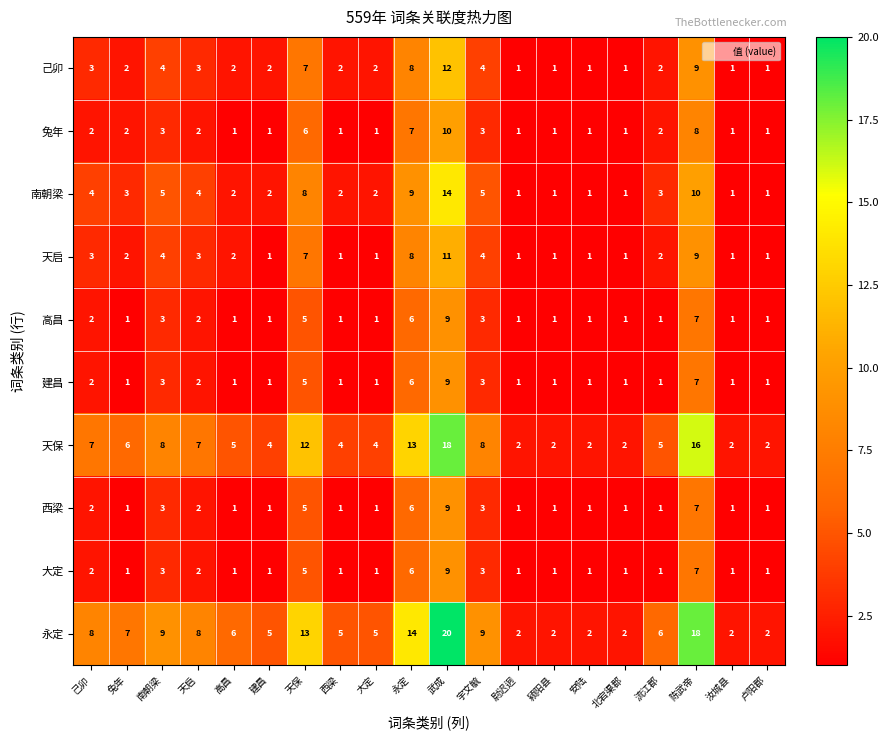

At which category does the chart reach its peak across all series?

武成